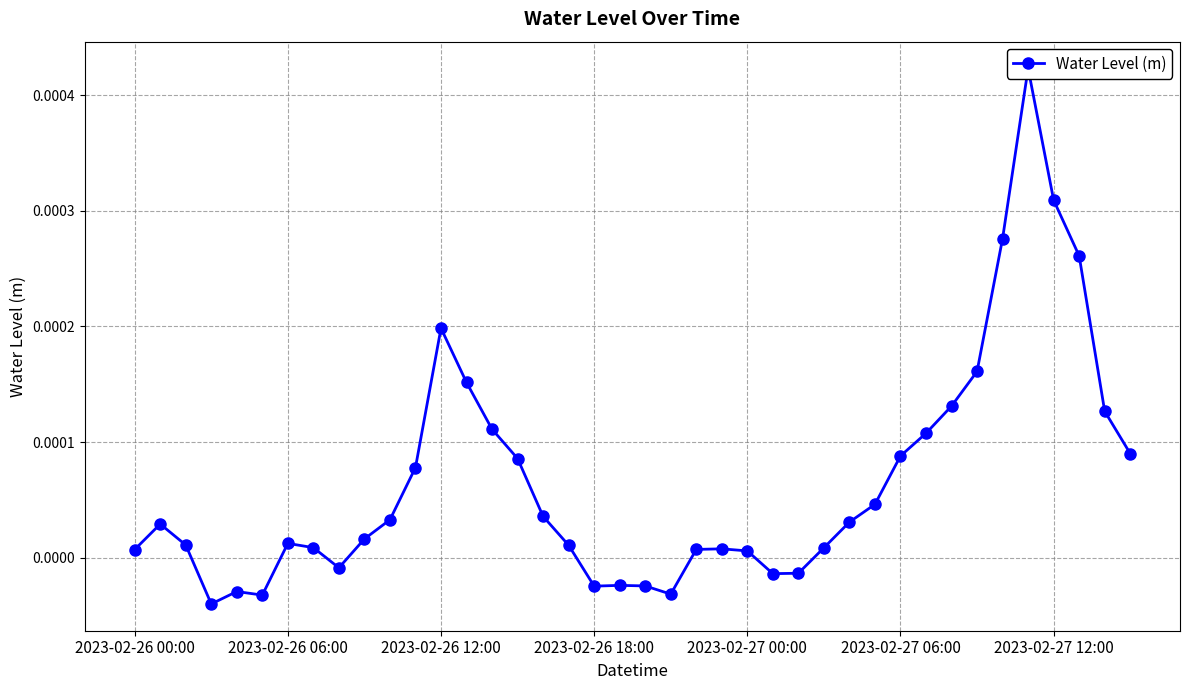

True or false: the data shows 0.0 at 39.

False